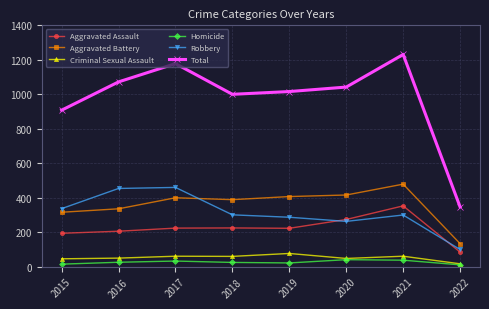

What is the value of the Aggravated Battery point at the 1st from the left?

316